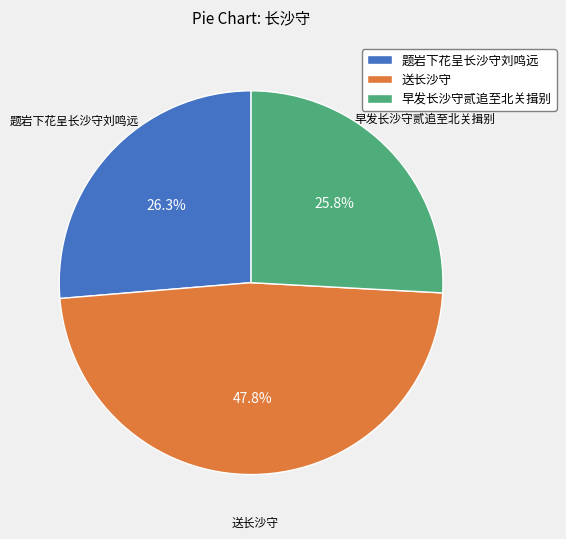

Is there a majority slice in this chart?

No